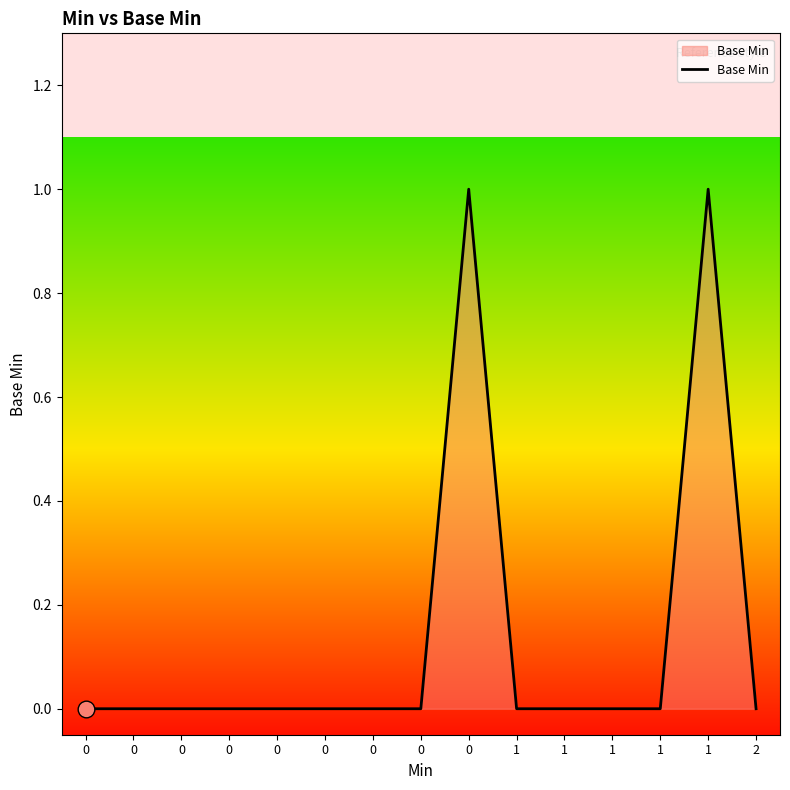

What is the difference between the maximum and second lowest values?

1